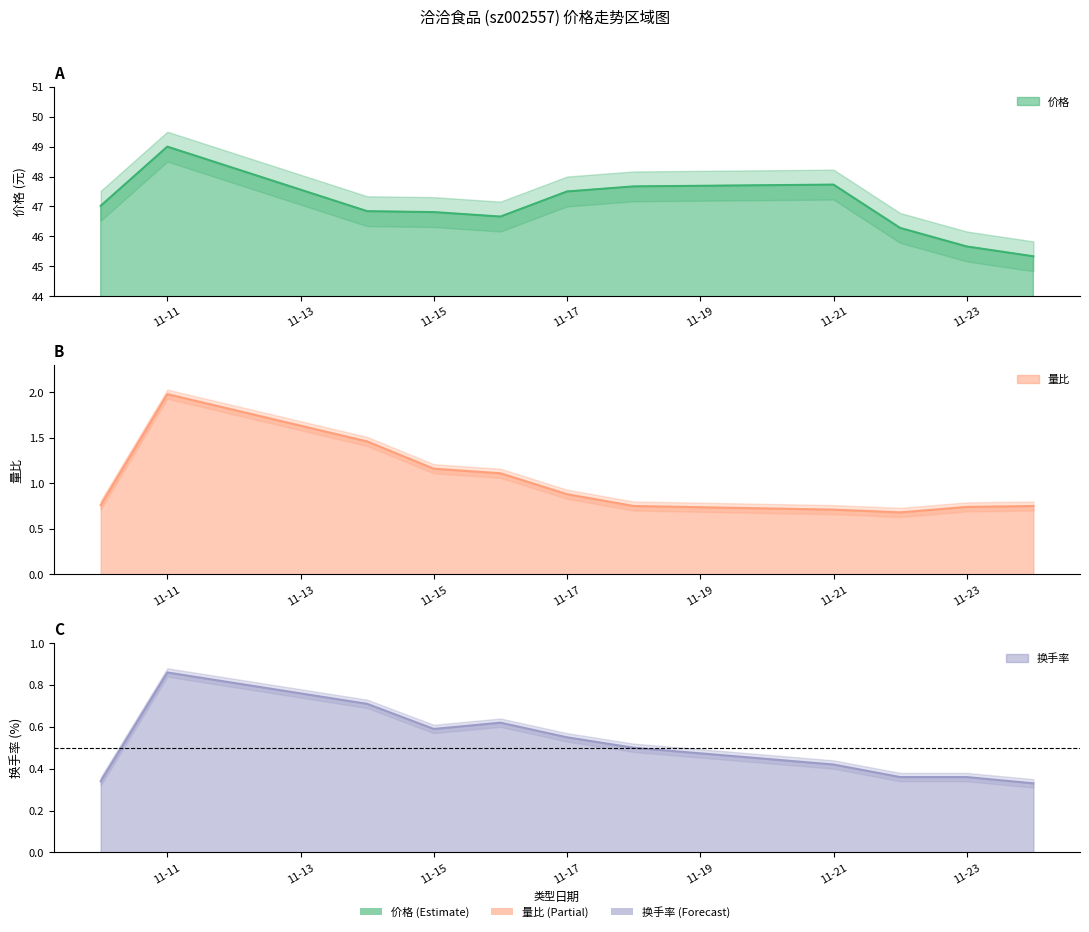

Where is 价格 nearest to the value 47?

2022-11-10